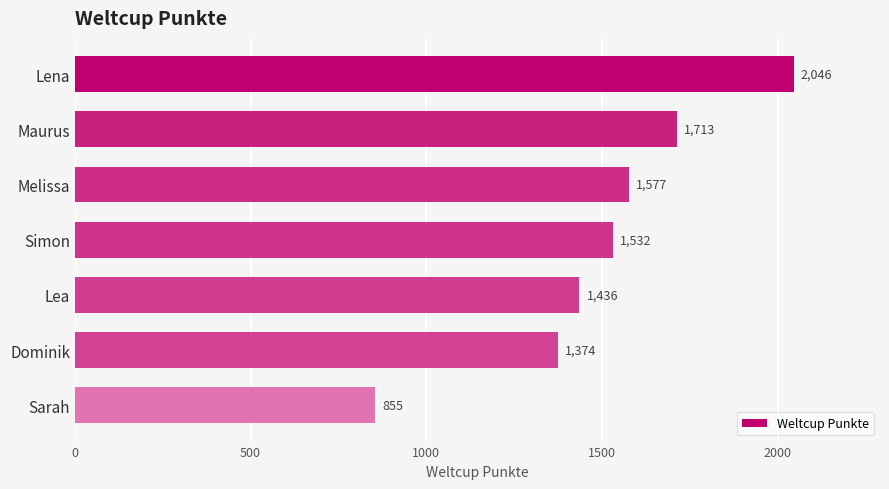

Reading bottom to top, extract all data points from this chart.

855	1374	1436	1532	1577	1713	2046